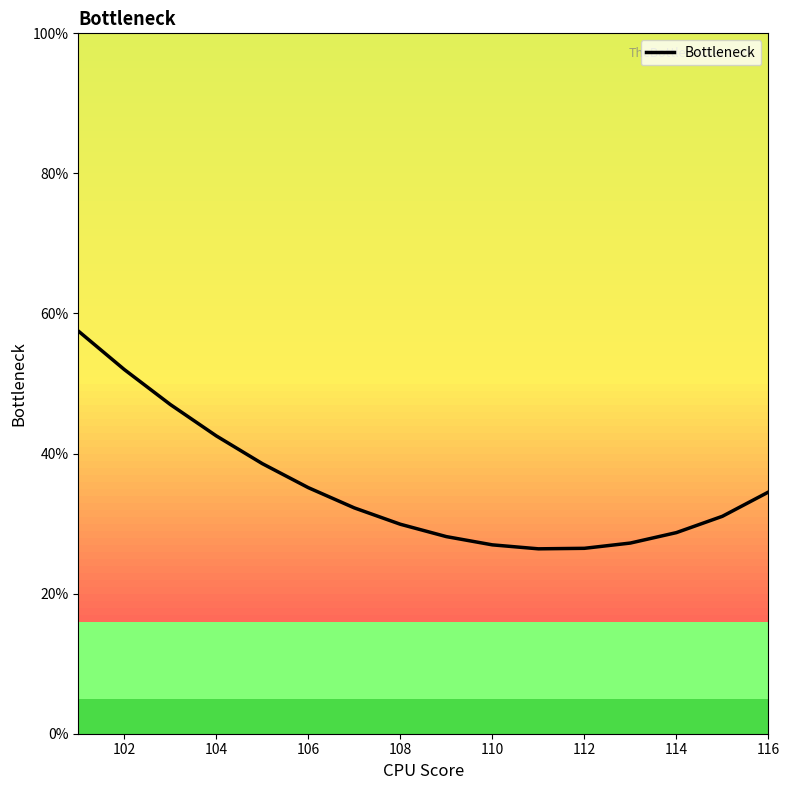

What is the greatest value displayed?

57.5